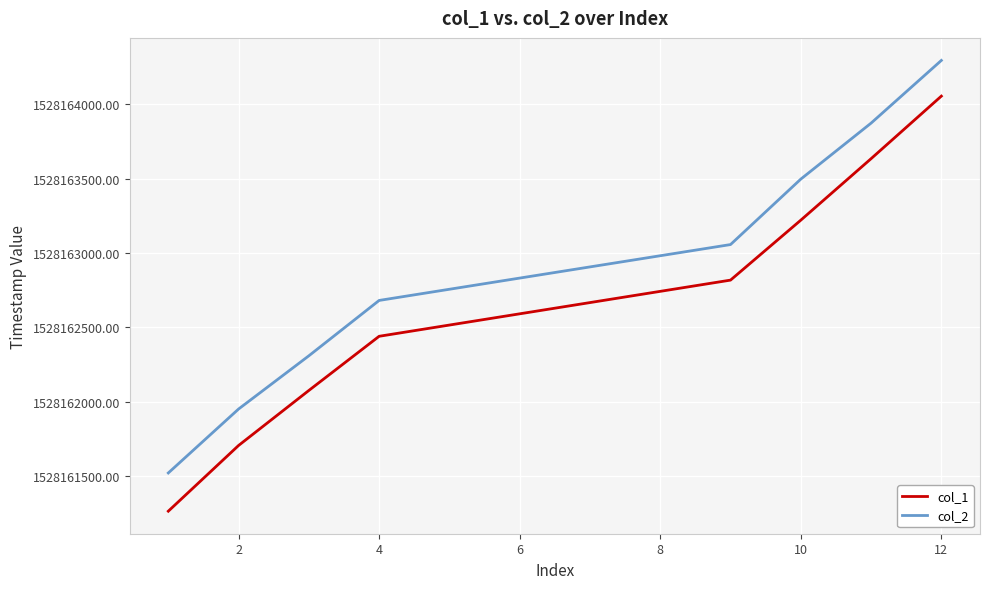

What is the lowest value of the col_1 series?

1528161264.1